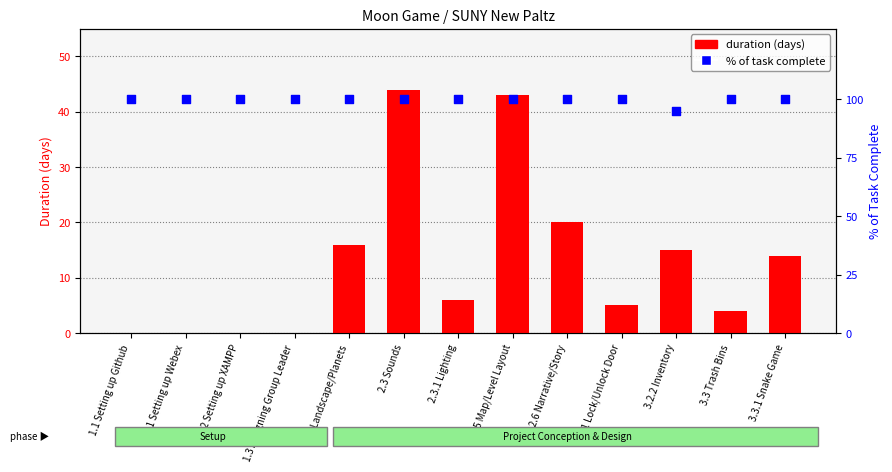

At how many categories does at least one series exceed 94?

13